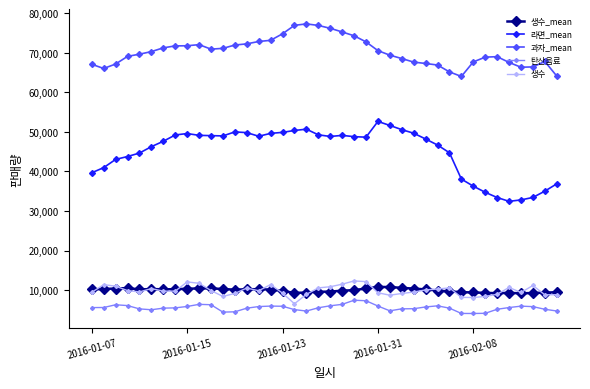

Does the chart display data point markers on the line(s)?

Yes